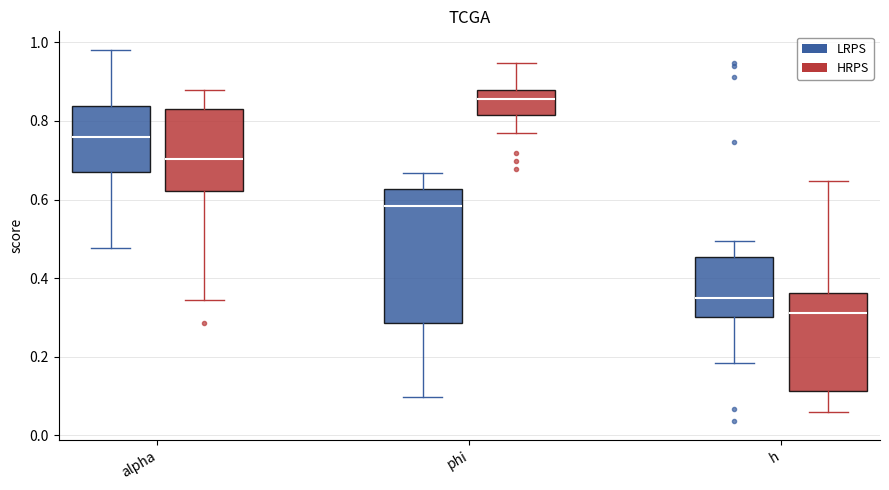

Reading left to right, transcribe this box plot: for each box, give where its median line is, the range the box spans, and where its two whiskers end, as read against the y-axis. The values are not printed on the chart, so give them approximately, as read against the axis.

alpha (LRPS): median 0.76, box 0.66 to 0.84, whiskers 0.48 to 0.98
alpha (HRPS): median 0.70, box 0.62 to 0.84, whiskers 0.34 to 0.88
phi (LRPS): median 0.58, box 0.28 to 0.62, whiskers 0.10 to 0.66
phi (HRPS): median 0.86, box 0.82 to 0.88, whiskers 0.78 to 0.94
h (LRPS): median 0.34, box 0.30 to 0.46, whiskers 0.18 to 0.50
h (HRPS): median 0.32, box 0.12 to 0.36, whiskers 0.06 to 0.64